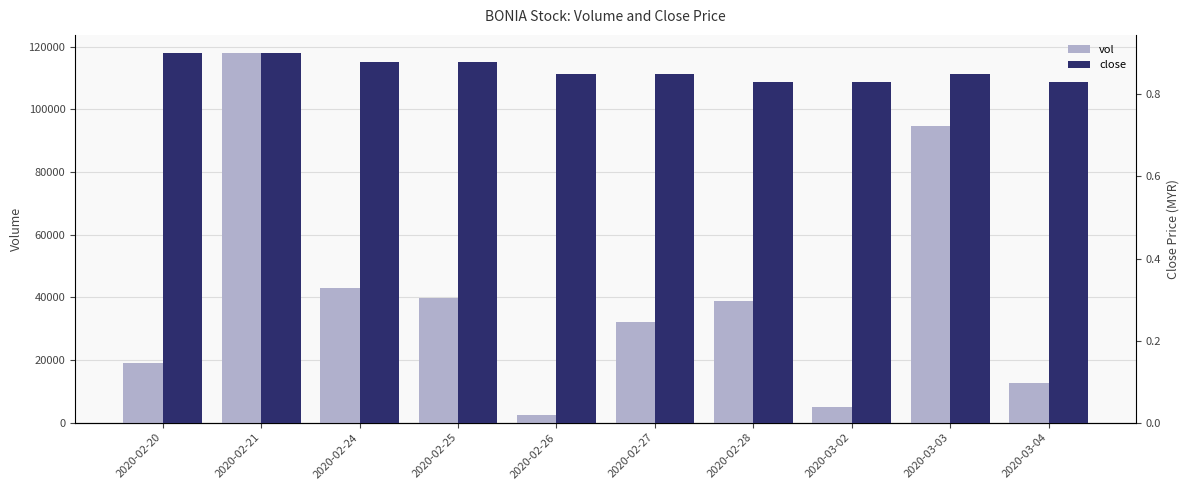

Reading right to left, what are all the values shown in this chart?

vol: 12700.0	94600.0	5000.0	38700.0	32200.0	2400.0	39800.0	42900.0	117900.0	18900.0
close: 0.8	0.8	0.8	0.8	0.8	0.8	0.9	0.9	0.9	0.9